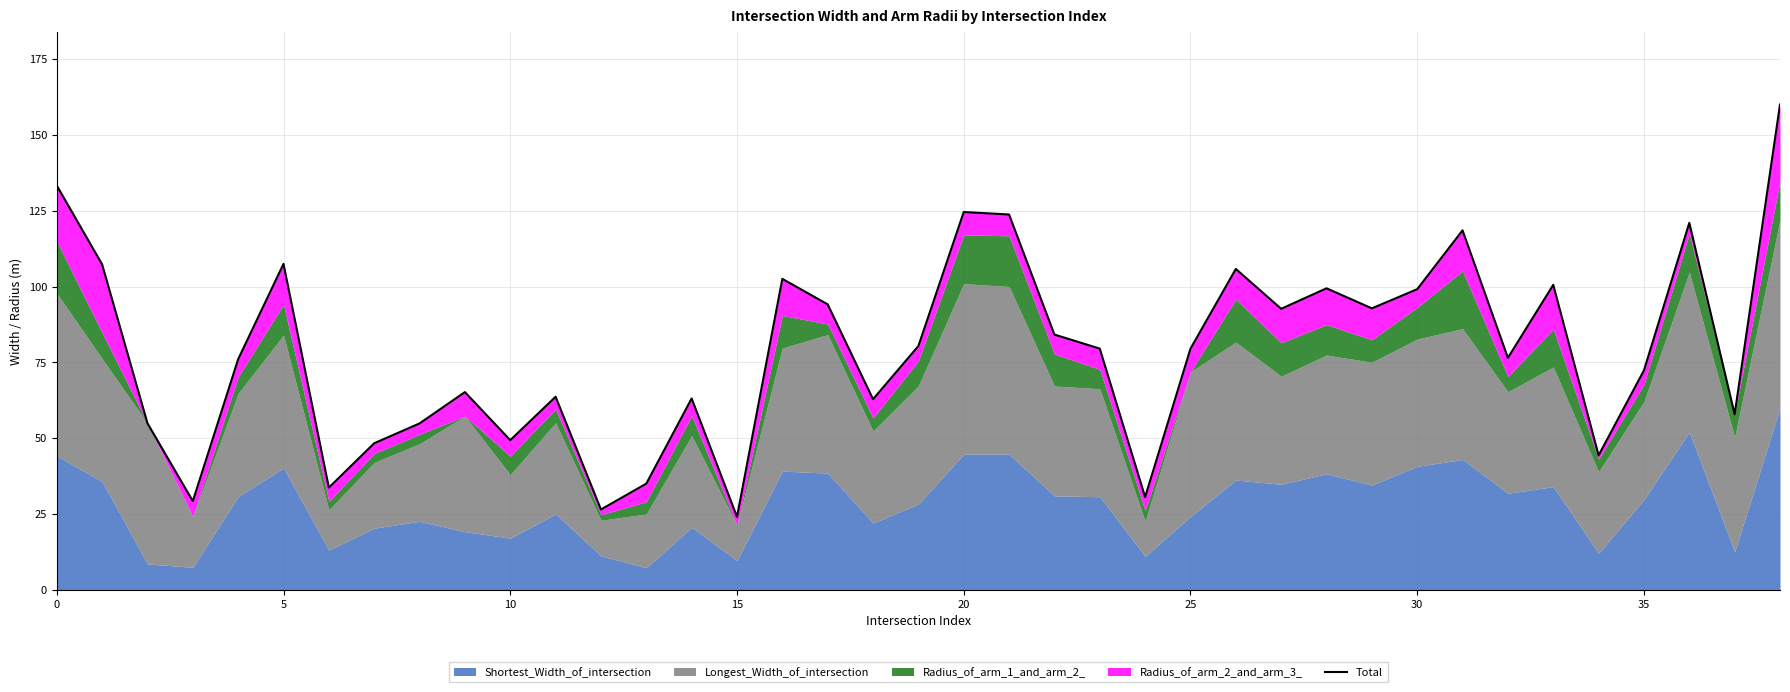

What is the label of the 24th point from the left?

23